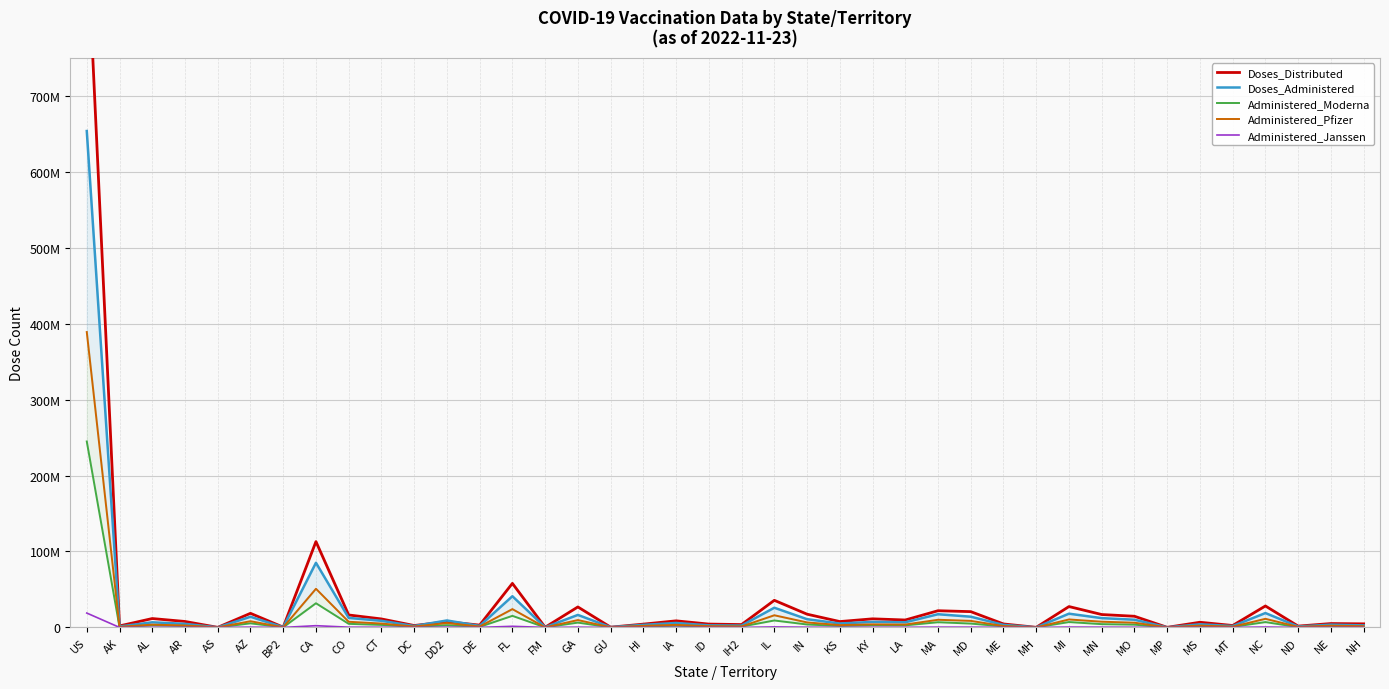

Which series has the widest spread of values?

Doses_Distributed